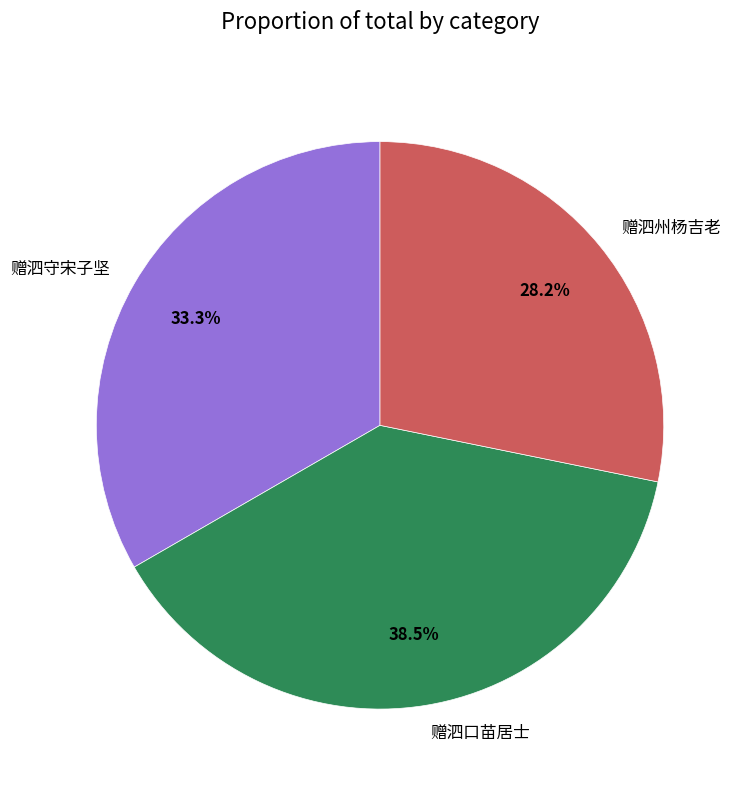

Count the number of slices in the pie.

3